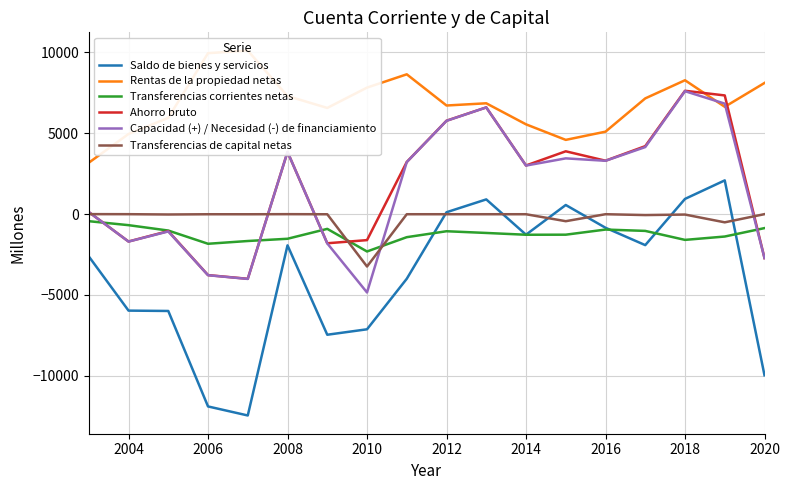

True or false: Saldo de bienes y servicios and Ahorro bruto cross at least once.

False